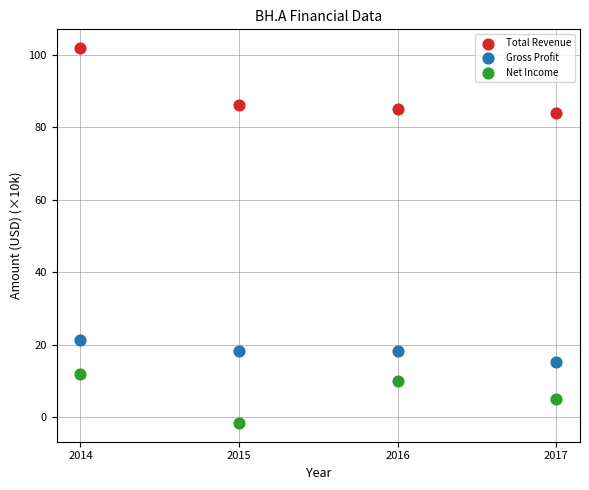

Which series contains the lowest Y value?

Net Income